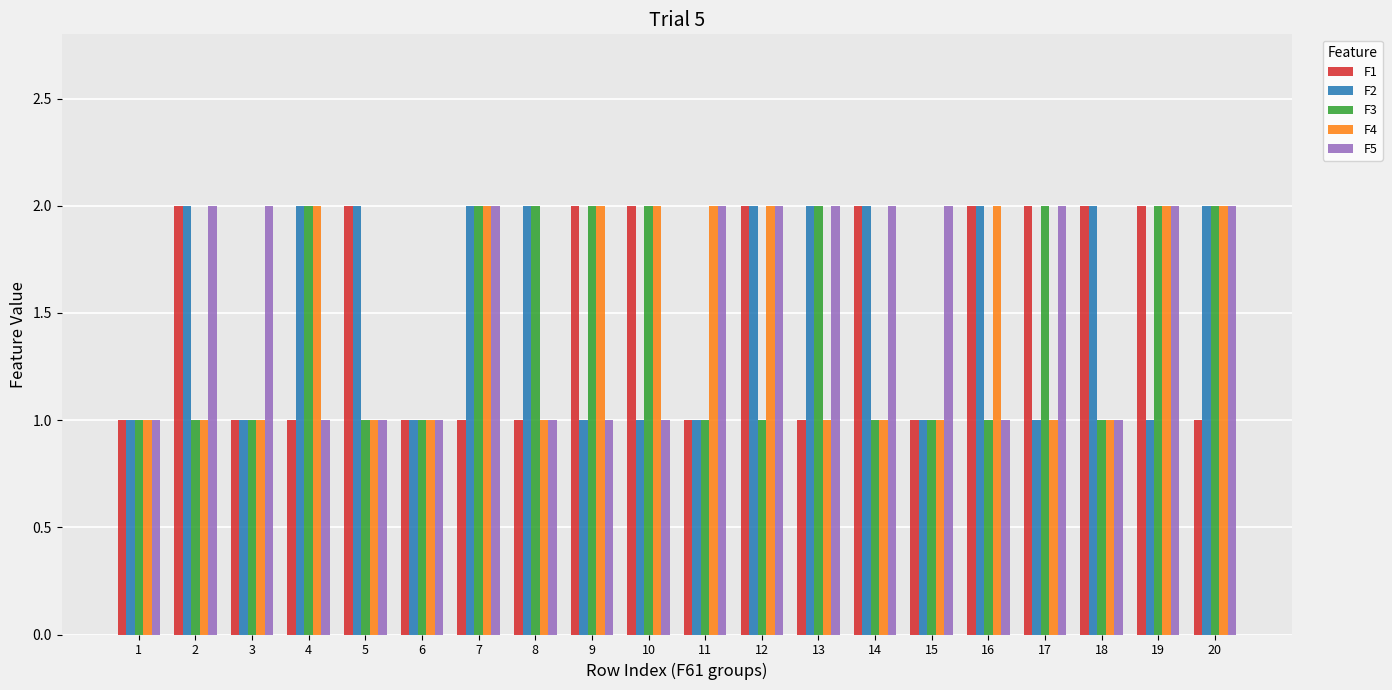

Read the F1 value at 14.

2